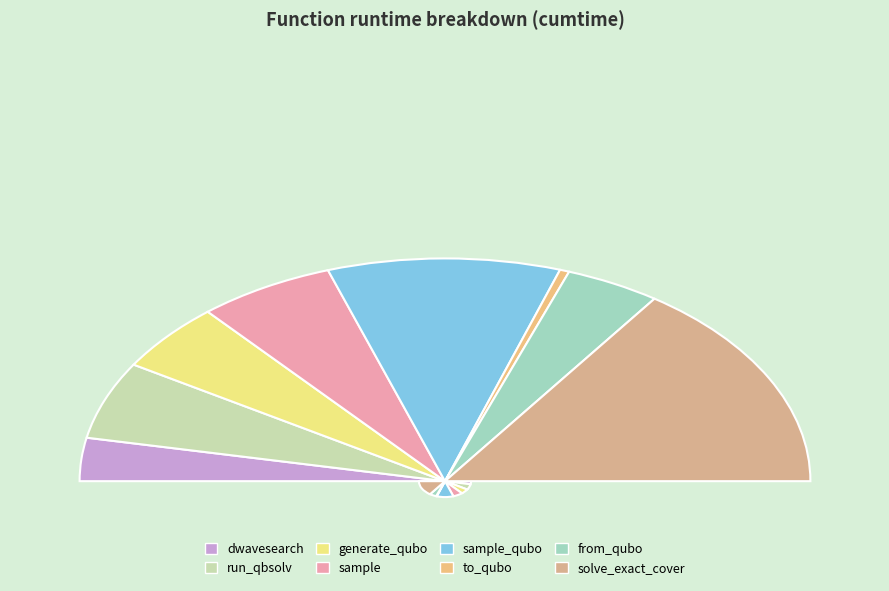

Count the number of slices in the pie.

8